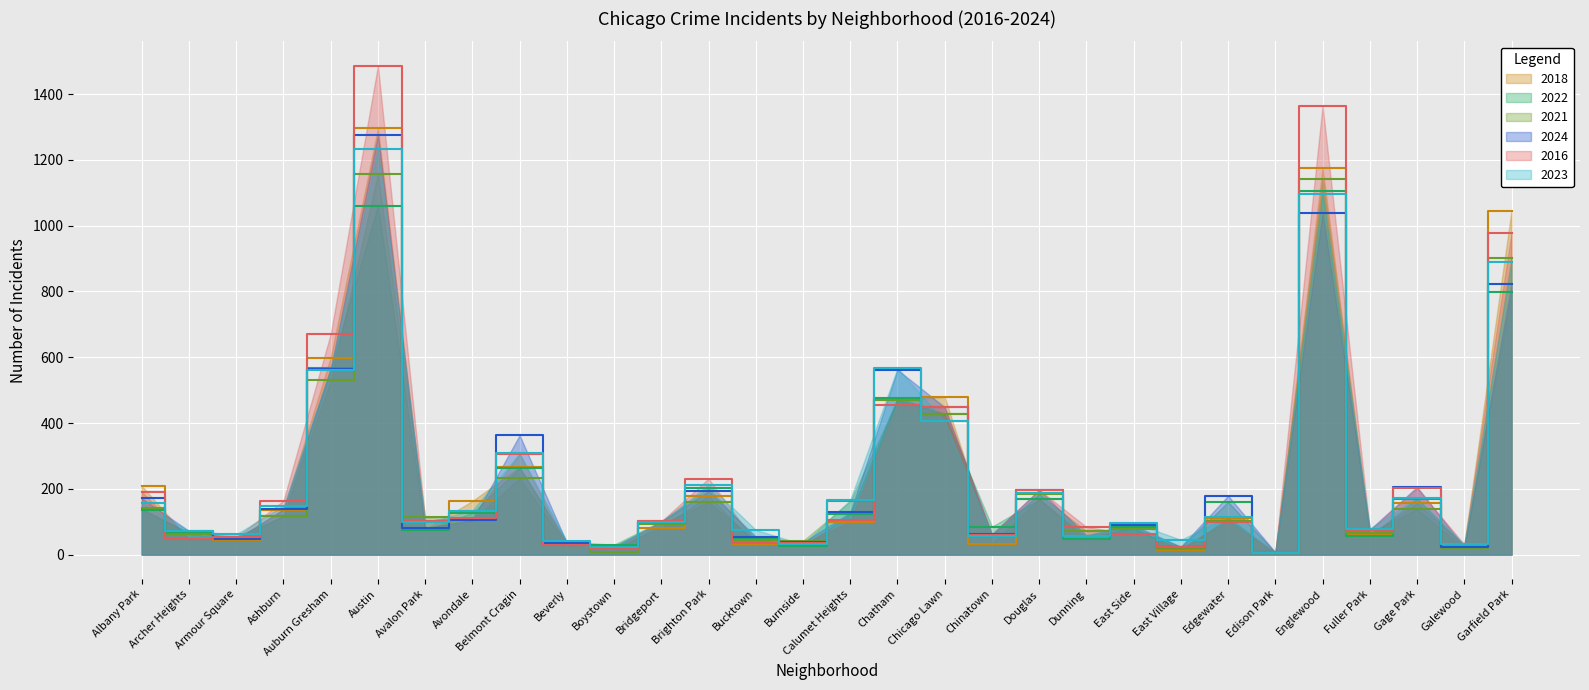

What is the minimum value shown in the chart?

4